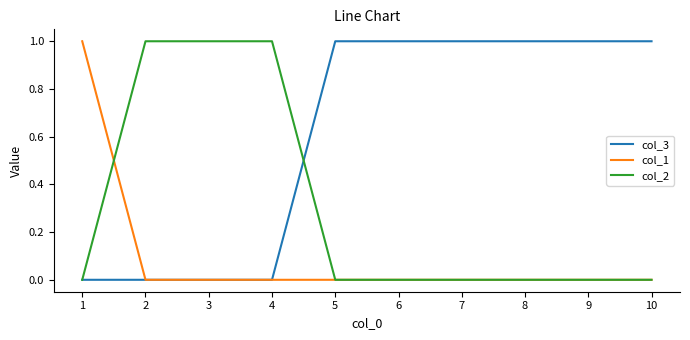

Which series has the largest total across all categories?

col_3